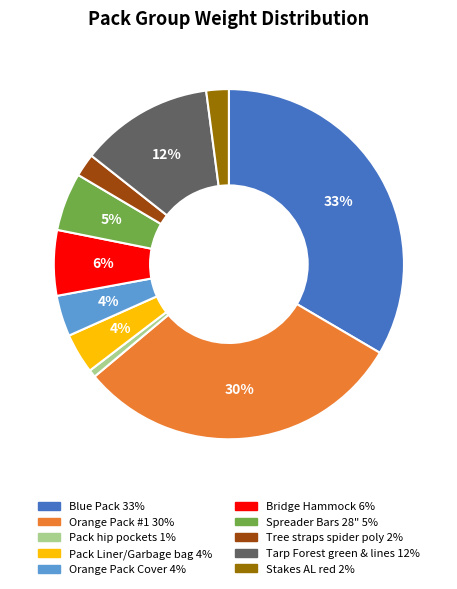

Which slice is the largest?

Blue Pack